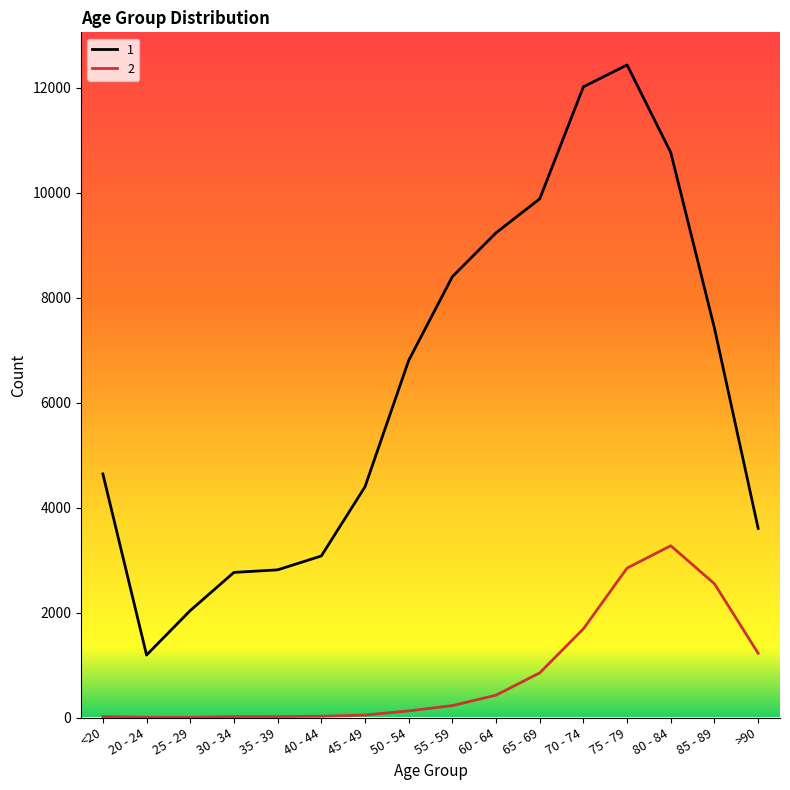

Is the value of 2 at 45 - 49 greater than the value of 1 at 50 - 54?

No